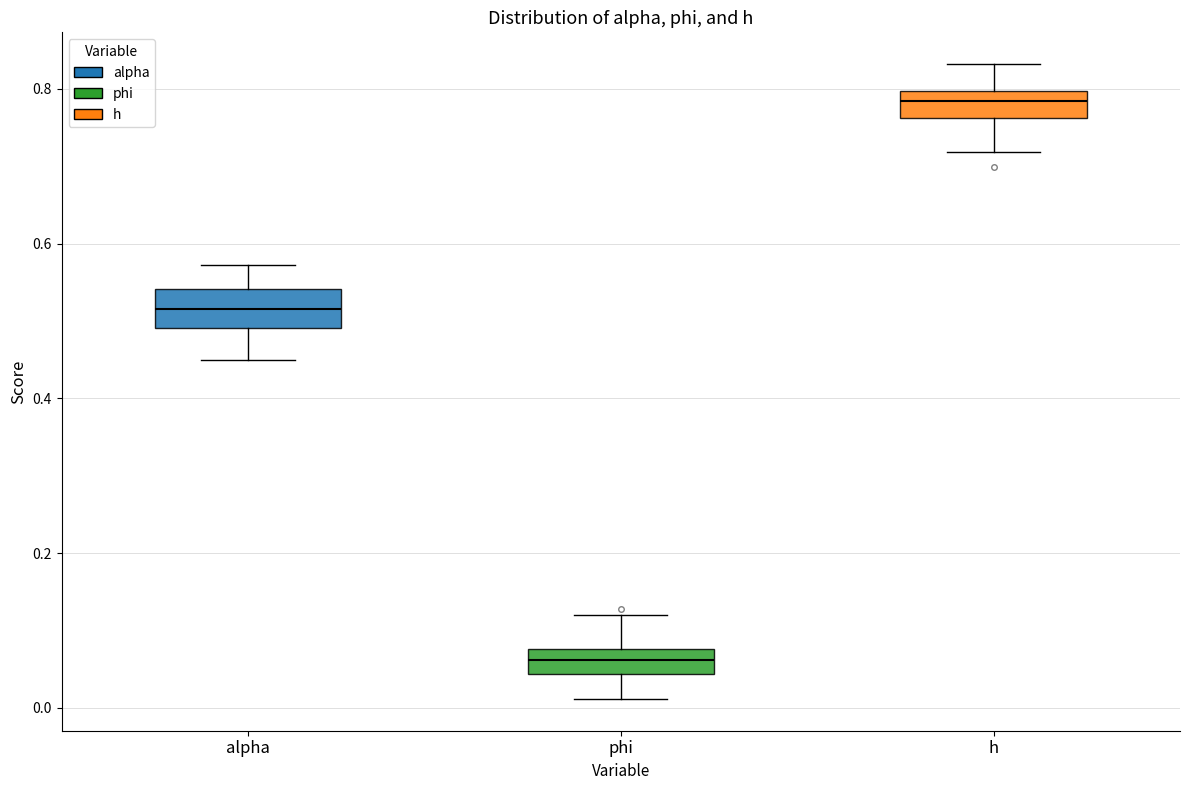

Where is the lower edge of the box for h on the y-axis? The values are not printed on the chart, so give them approximately, as read against the axis.

0.76